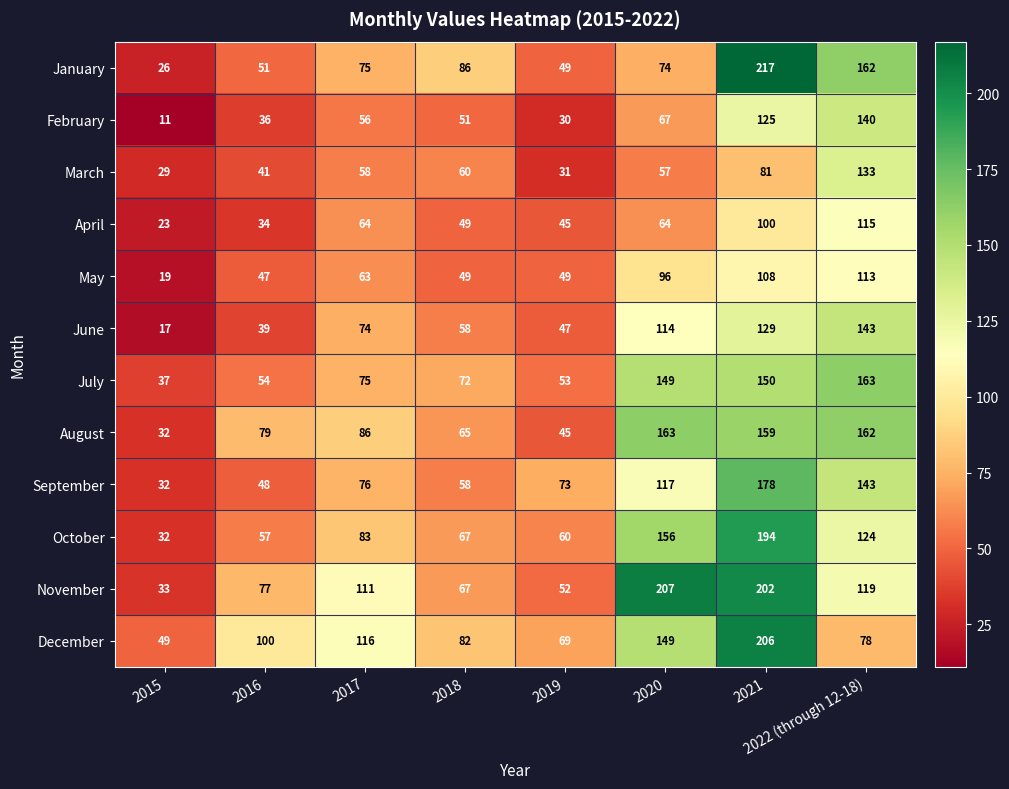

The value of October at 2020 is 261. True or false?

False